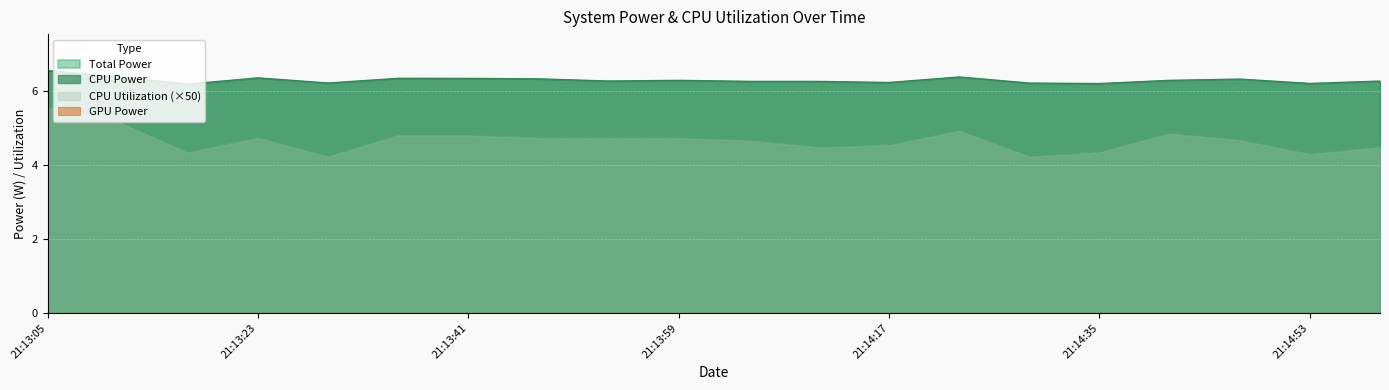

What position from the left is 21:14:59?

20